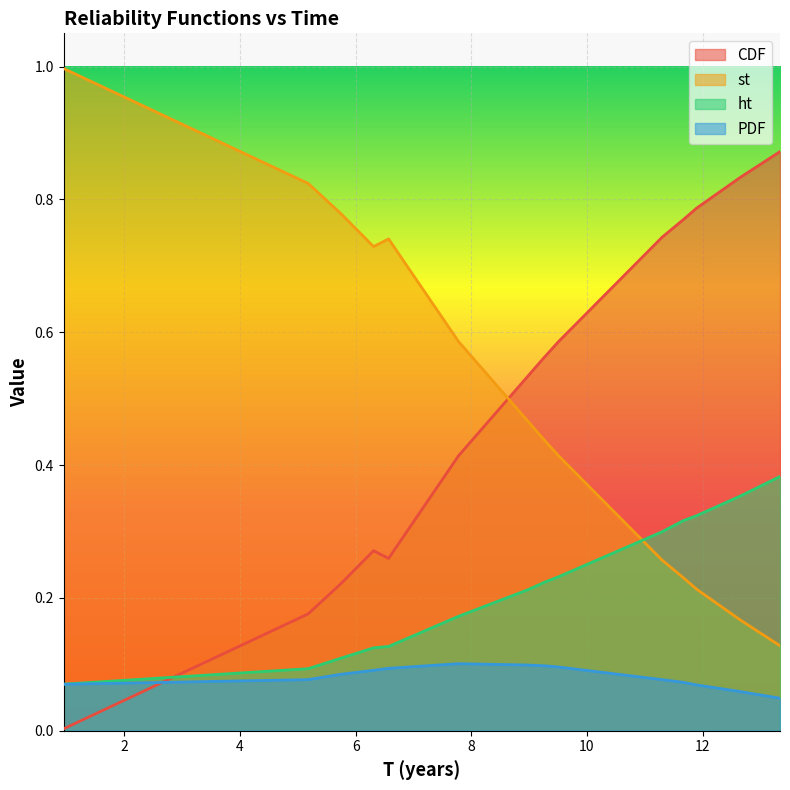

How many lines are shown in the chart?

4